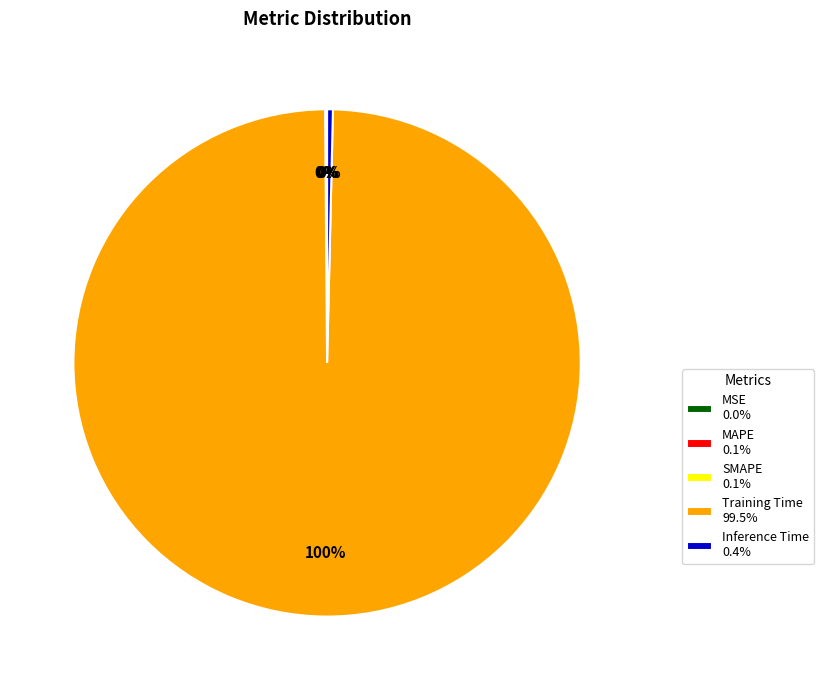

Does Training Time 99.5% account for over 50% of the chart?

Yes